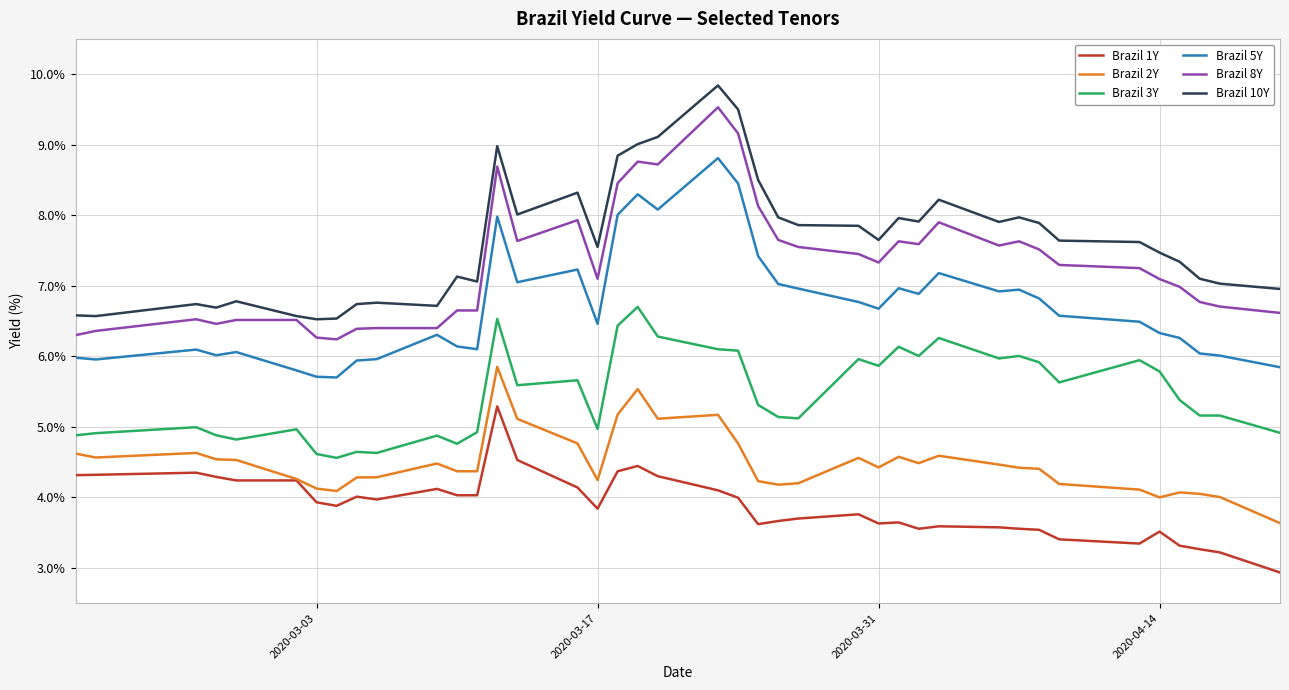

Which series has the largest total across all categories?

Brazil 10Y